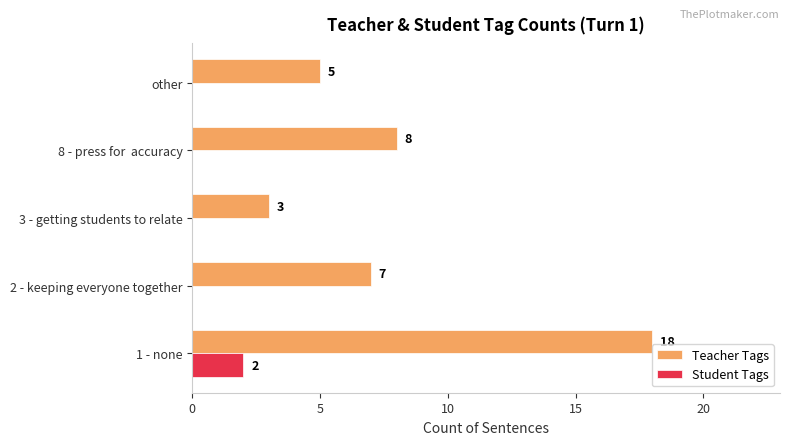

The value of Student Tags at 3 - getting students to relate is 1. True or false?

False